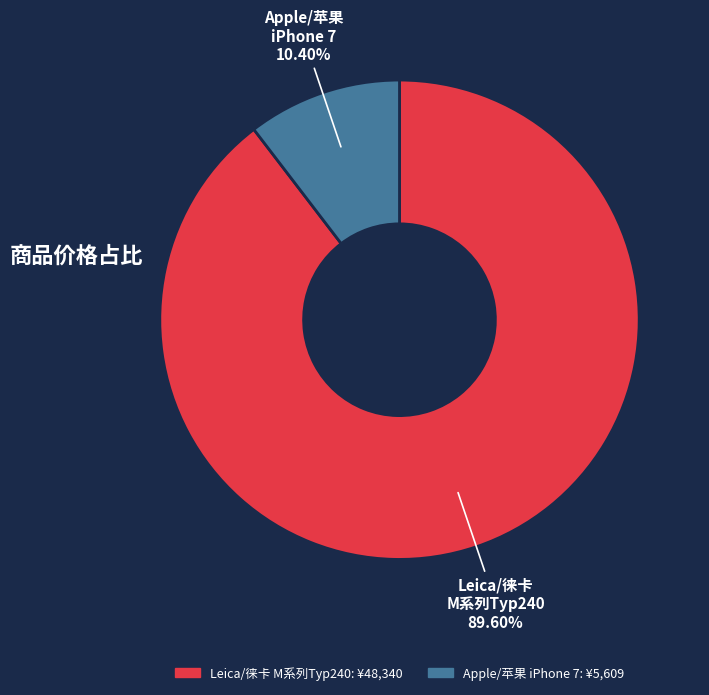

To the nearest percent, what is the average slice percentage?

50%